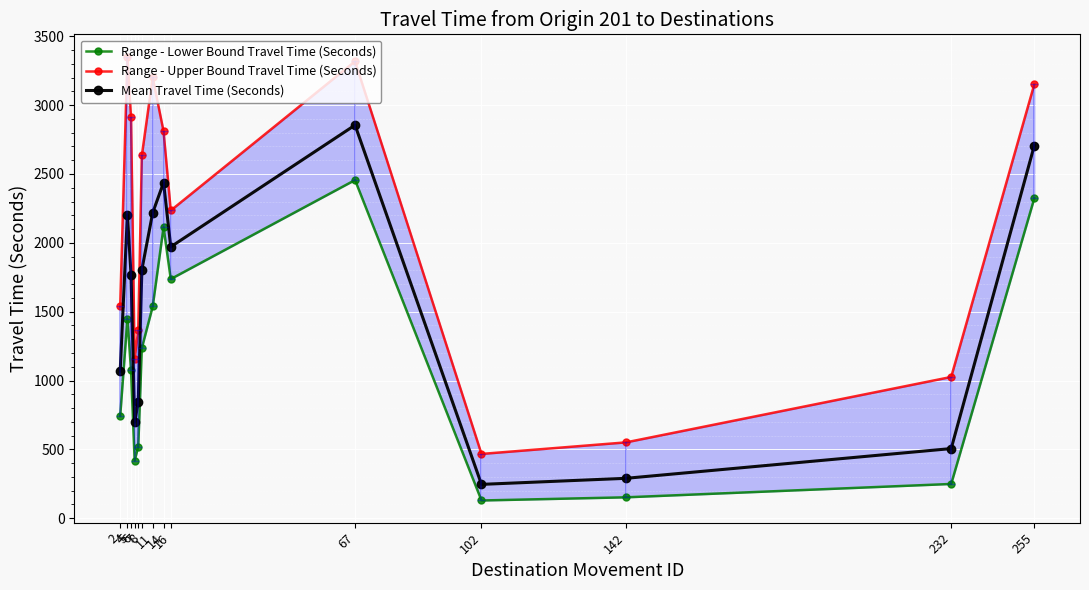

Where is the first local maximum for Range - Lower Bound Travel Time (Seconds)?

4